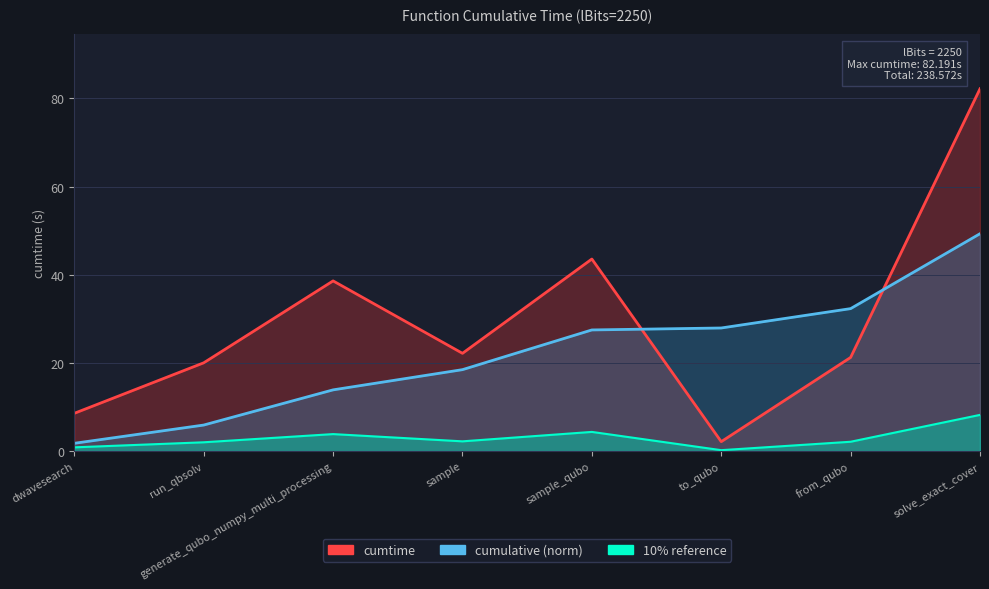

Read the value at dwavesearch.

8.6